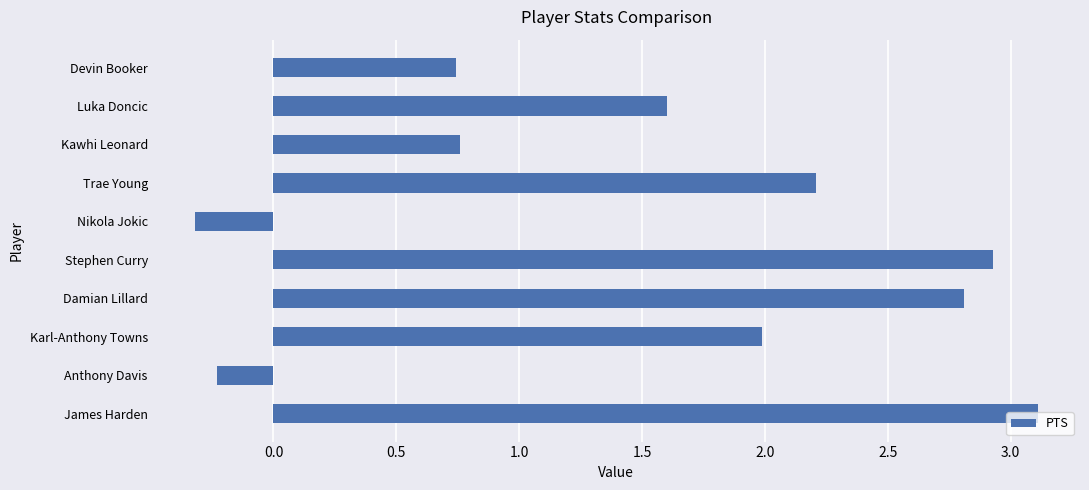

How many distinct data groups are displayed?

1